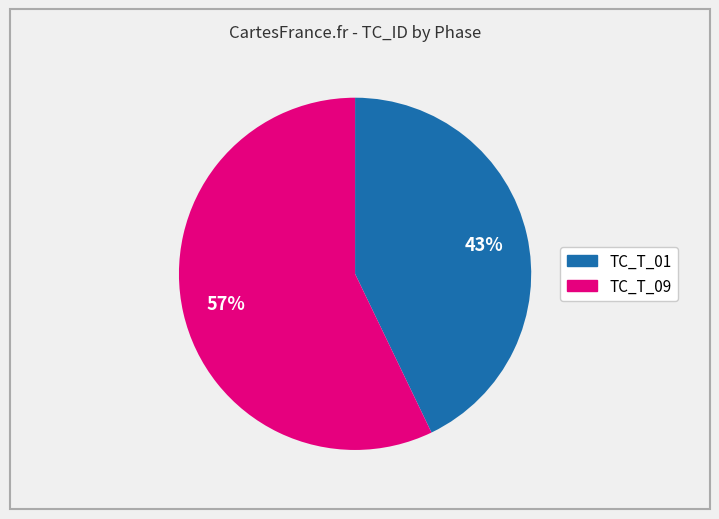

Between TC_T_09 and TC_T_01, which is larger?

TC_T_09